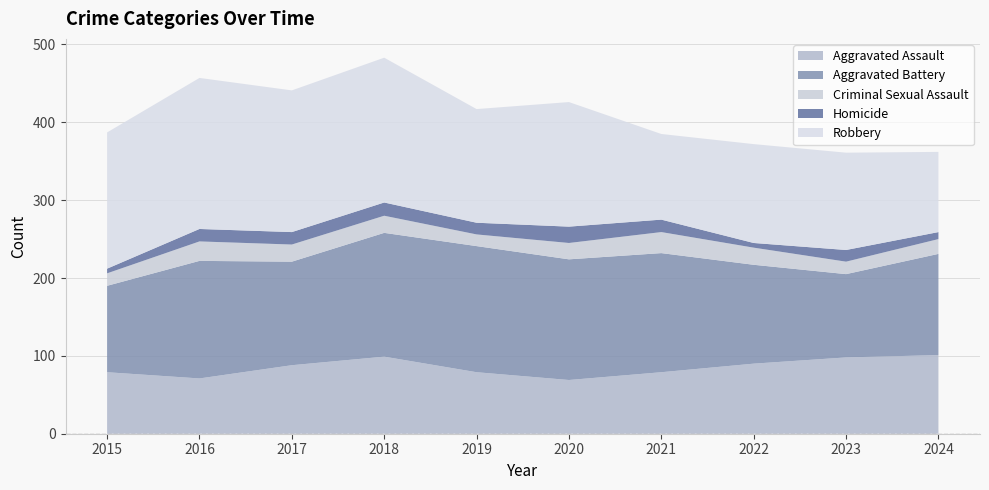

Reading left to right, list all the values displayed in this chart.

Aggravated Assault: 2015=79	2016=71	2017=88	2018=99	2019=79	2020=69	2021=79	2022=90	2023=98	2024=101
Aggravated Battery: 2015=111	2016=151	2017=133	2018=159	2019=162	2020=155	2021=153	2022=127	2023=107	2024=130
Criminal Sexual Assault: 2015=16	2016=25	2017=22	2018=22	2019=15	2020=21	2021=27	2022=22	2023=16	2024=19
Homicide: 2015=6	2016=16	2017=16	2018=17	2019=15	2020=21	2021=16	2022=6	2023=15	2024=9
Robbery: 2015=175	2016=194	2017=182	2018=186	2019=146	2020=160	2021=110	2022=127	2023=125	2024=103